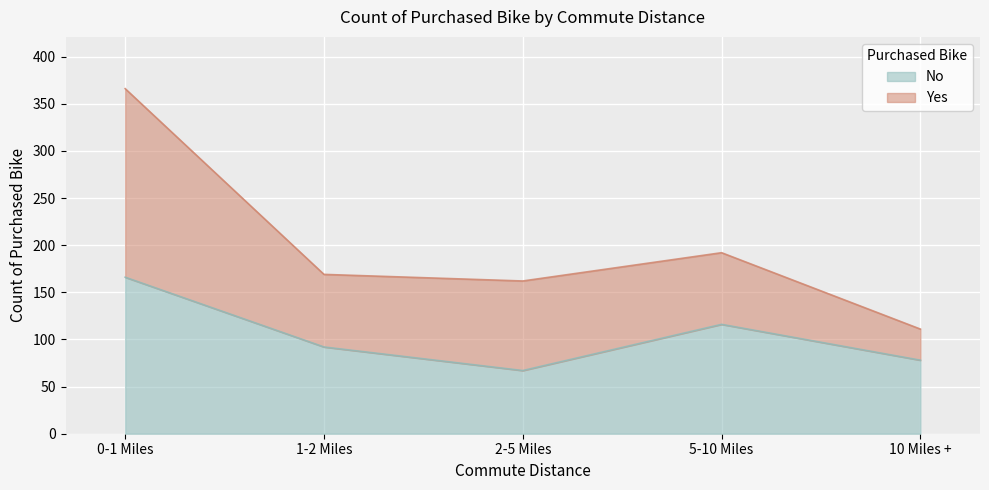

Which category has the highest value across all series?

0-1 Miles